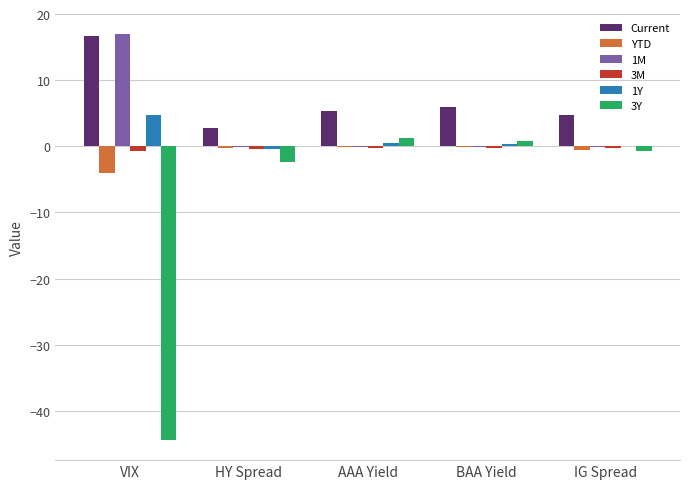

Does the chart contain stacked bars?

No